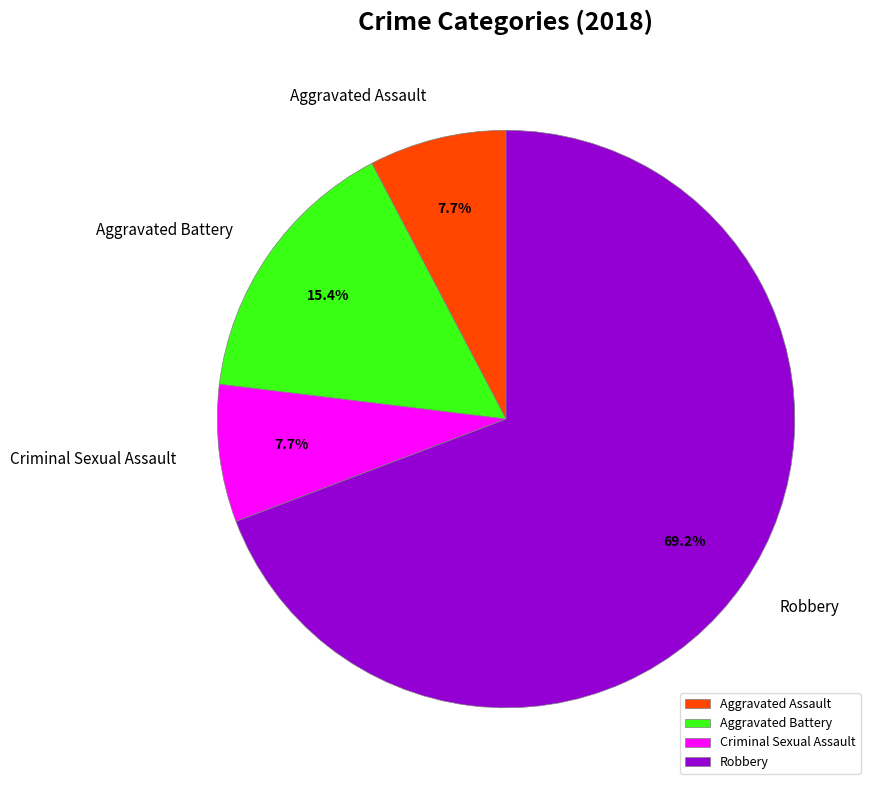

Does Robbery represent more than half of the total?

Yes